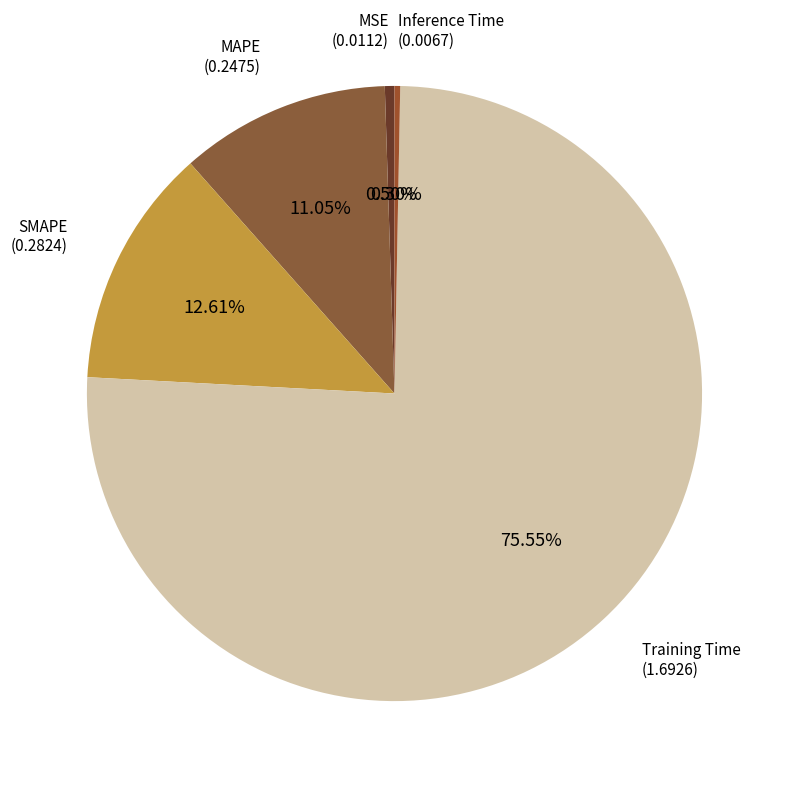

What percentage is NOT represented by SMAPE?

87.4%